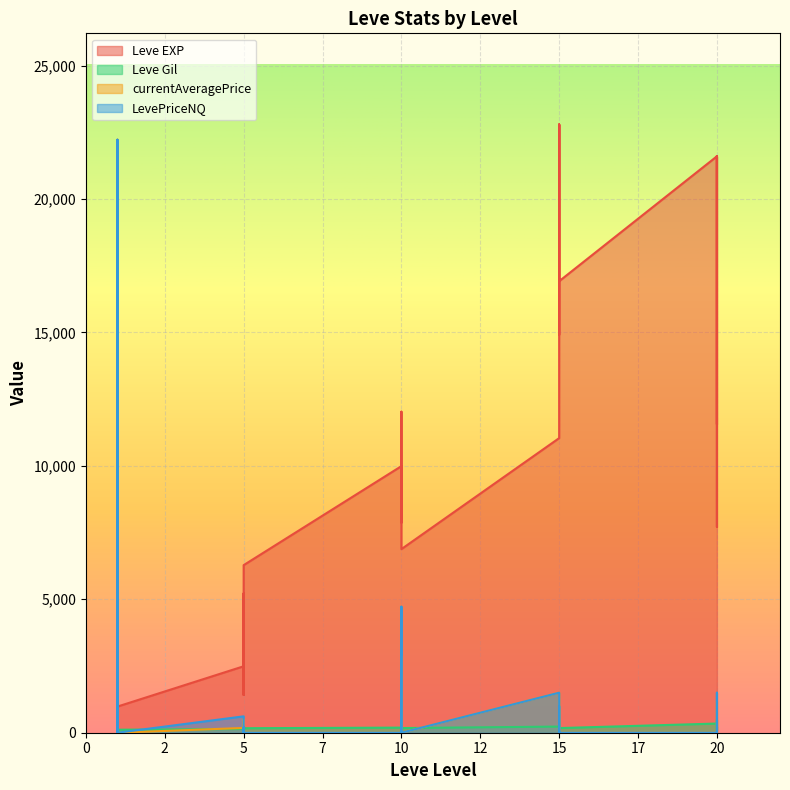

What is the greatest value displayed?

22790